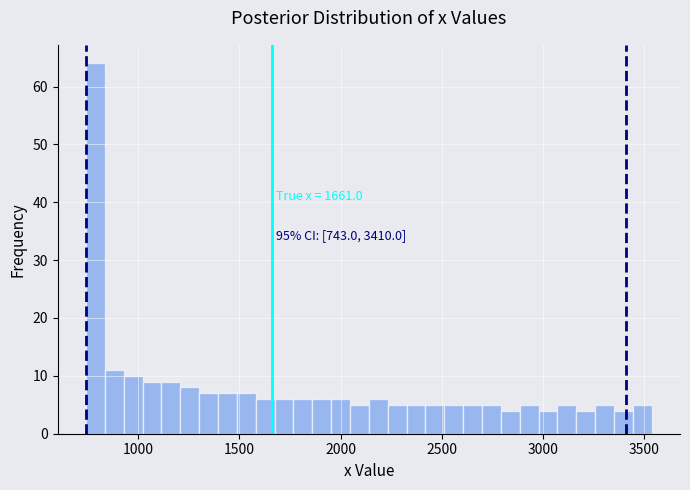

Read against the x-axis, roughly where is the centre of the tallest bar?

800